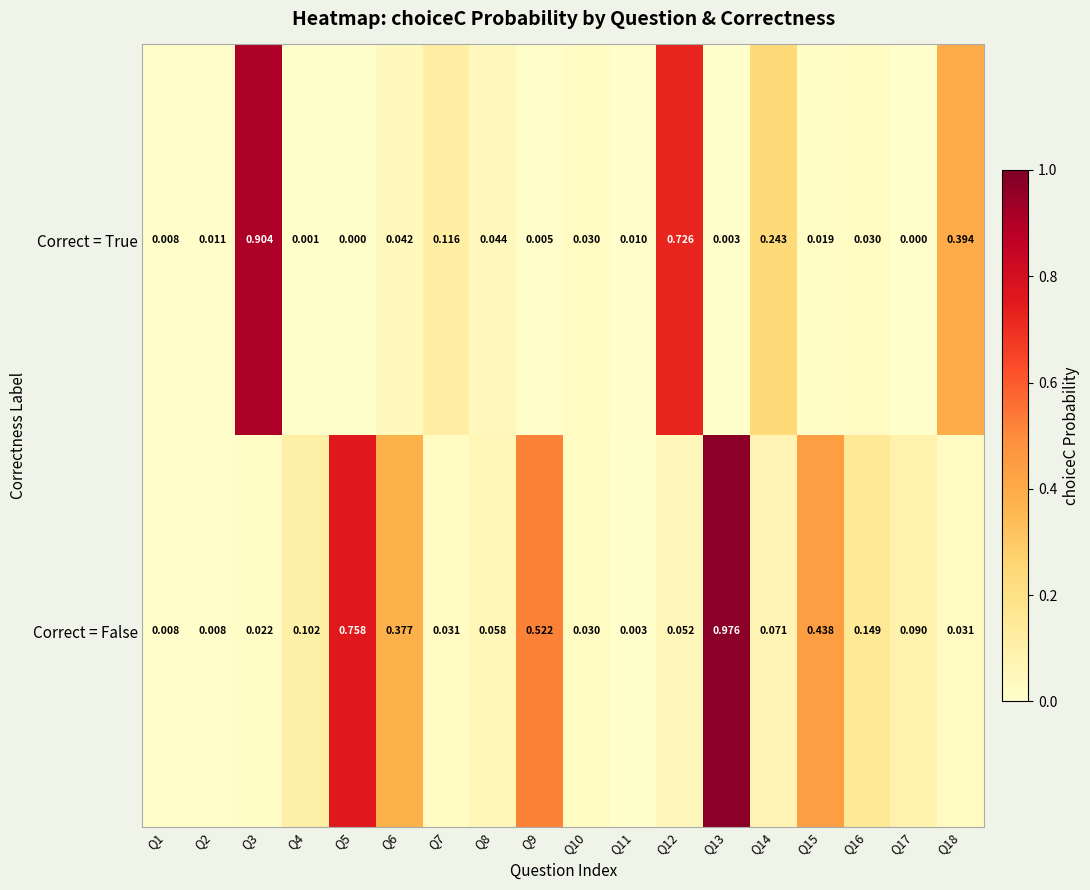

List the series in order of their peak value, highest first.

Correct = False, Correct = True